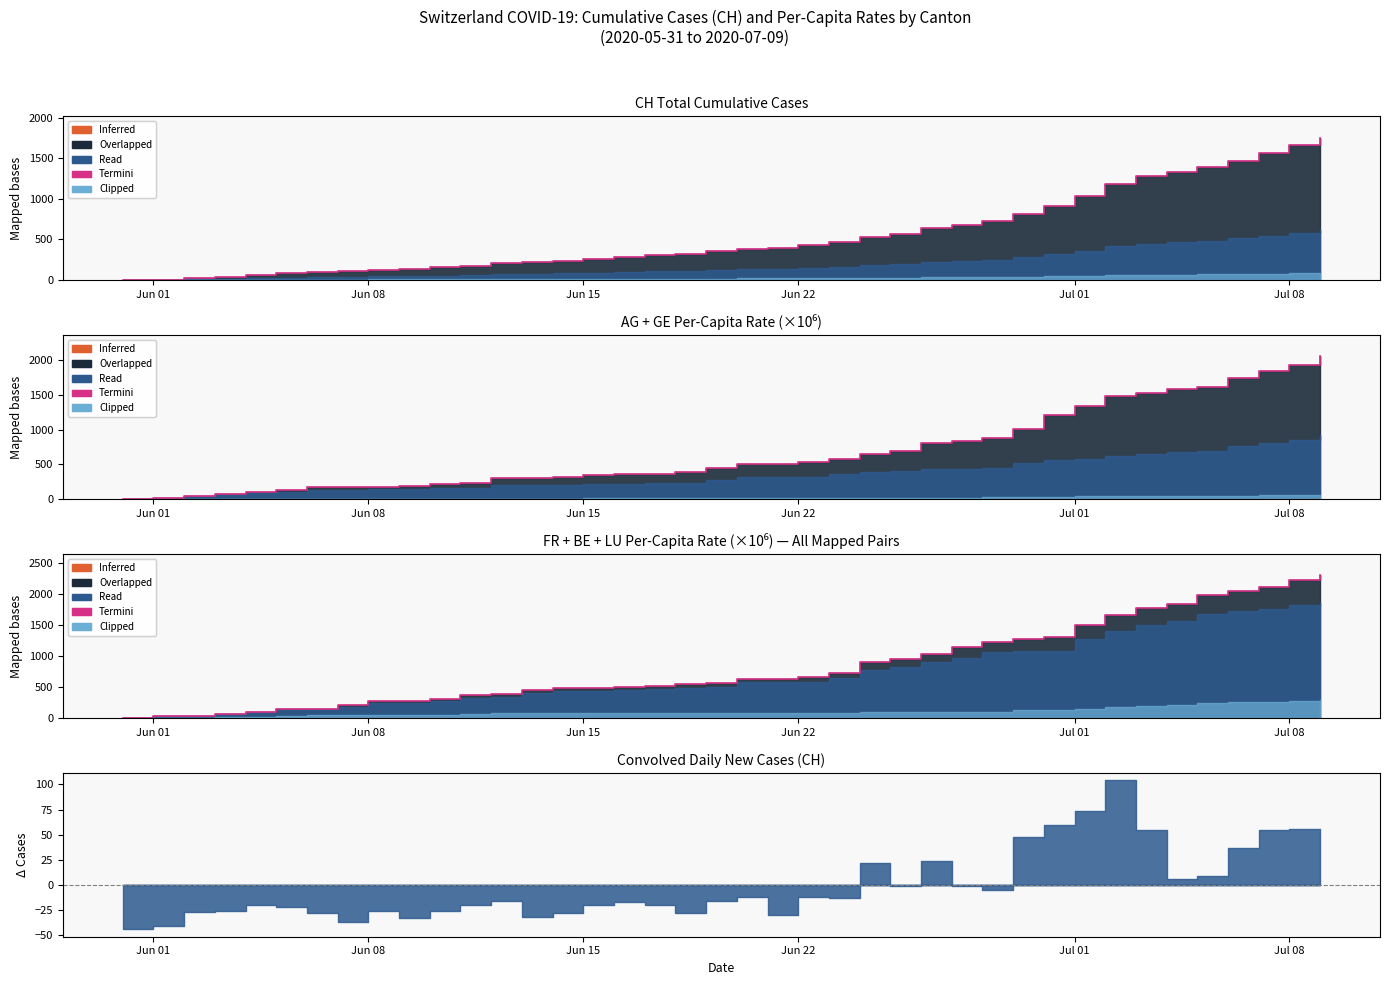

What is the value of the 20th point from the left?

556.1